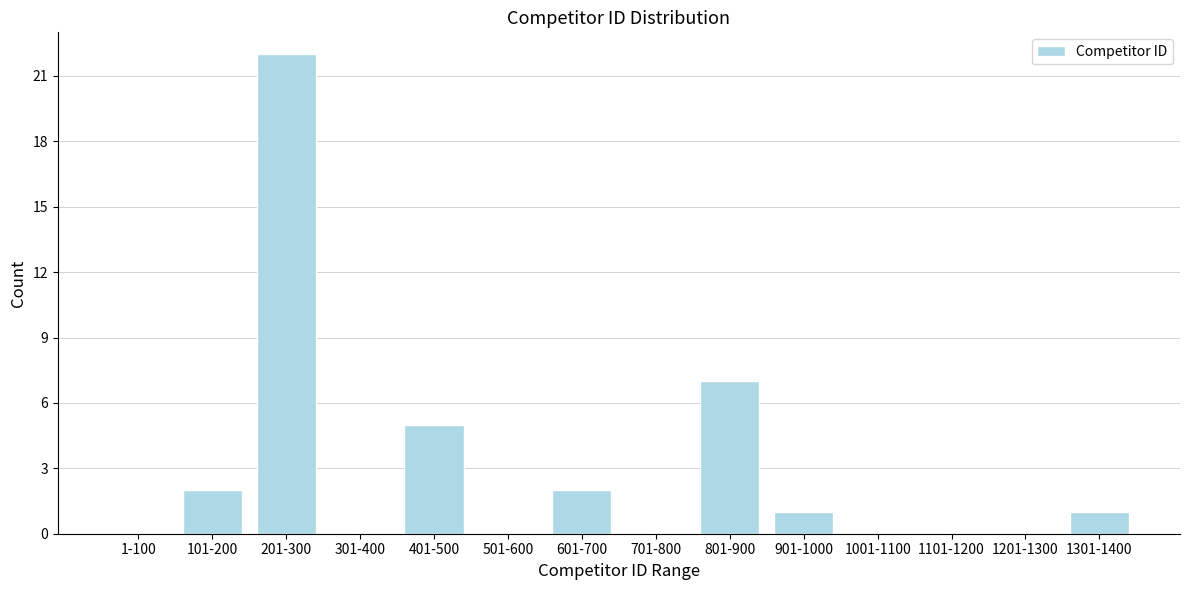

Reading left to right, transcribe all the data shown in this chart.

1-100=0	101-200=2	201-300=22	301-400=0	401-500=5	501-600=0	601-700=2	701-800=0	801-900=7	901-1000=1	1001-1100=0	1101-1200=0	1201-1300=0	1301-1400=1